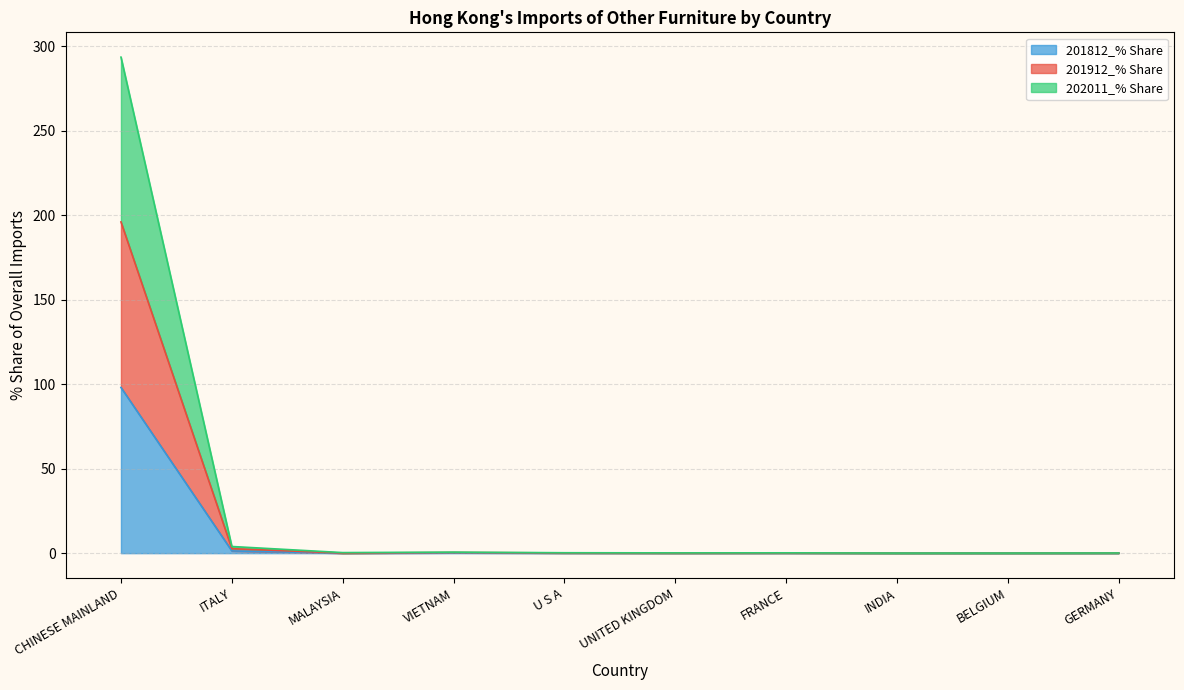

Which category has the highest value in the 201812_% Share series?

CHINESE MAINLAND